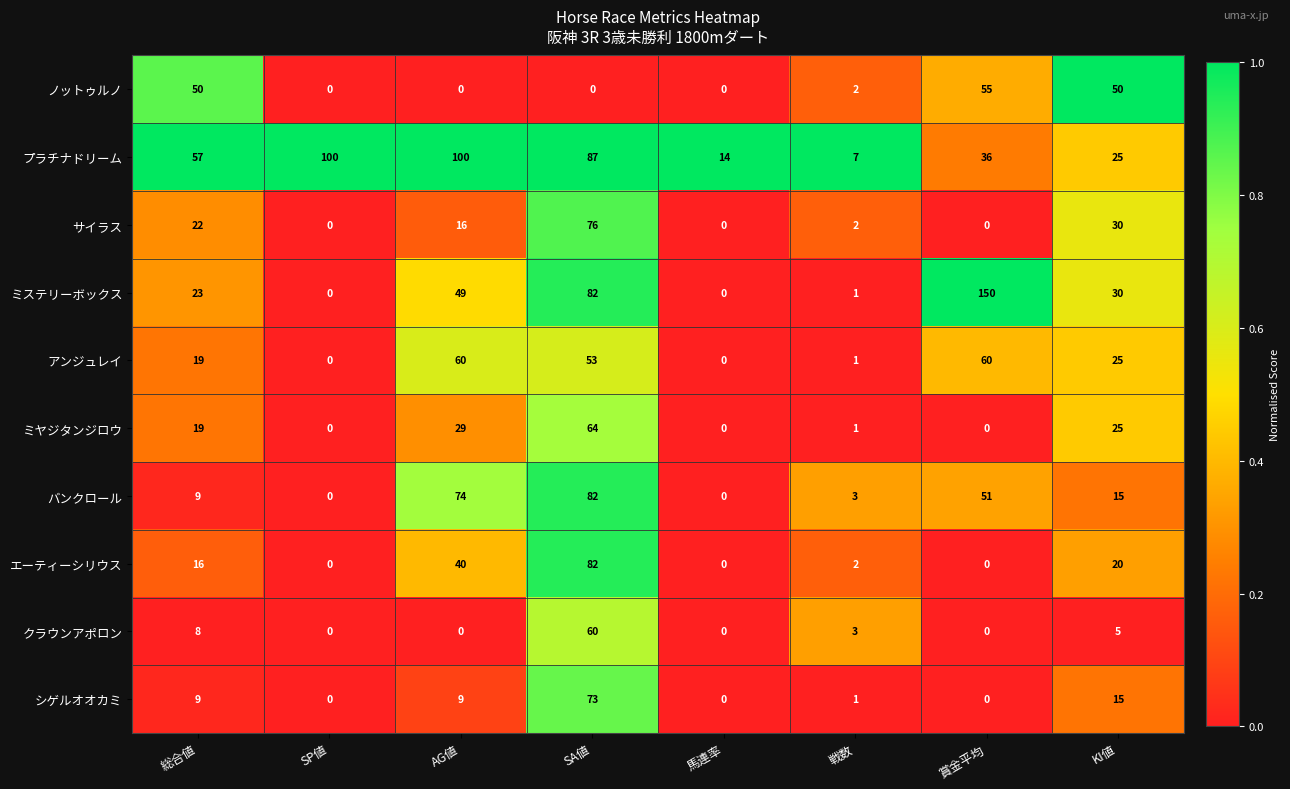

Is it true that サイラス equals 1 at 戦数?

False